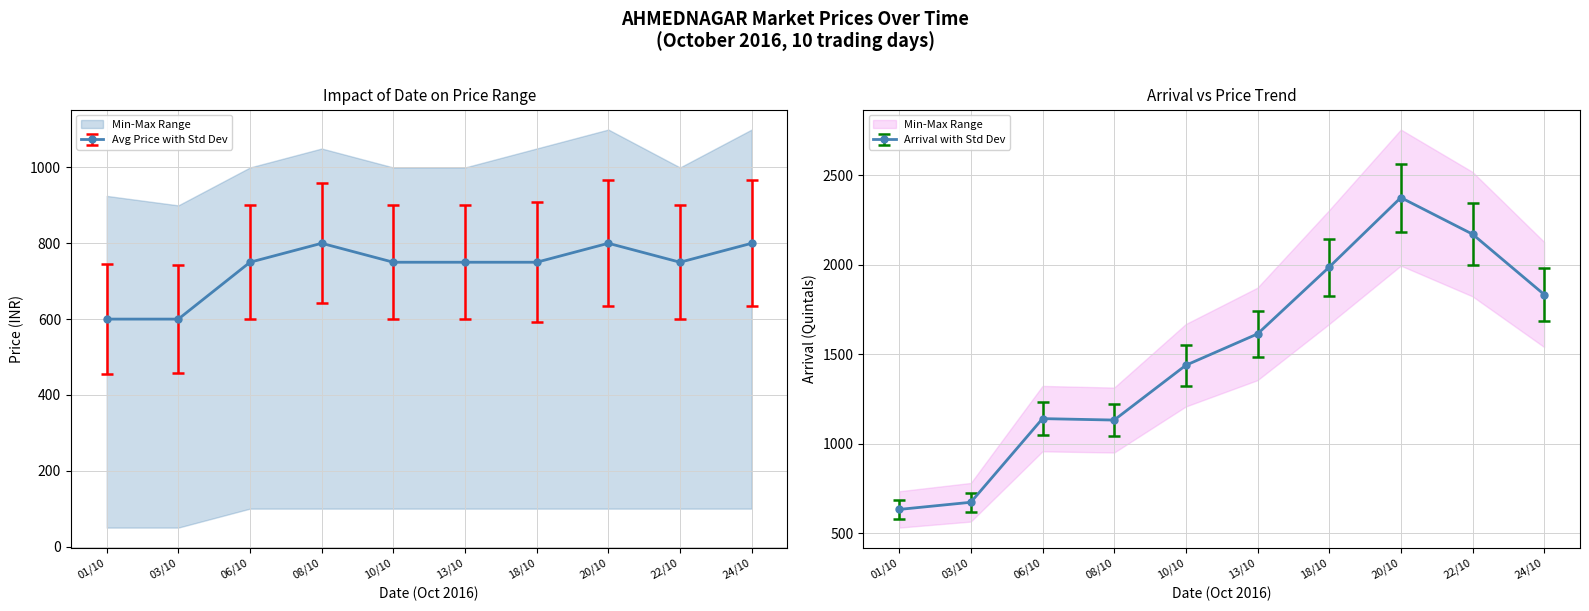

Rank the series by their average value, from highest to lowest.

ARRIVAL, PRICE